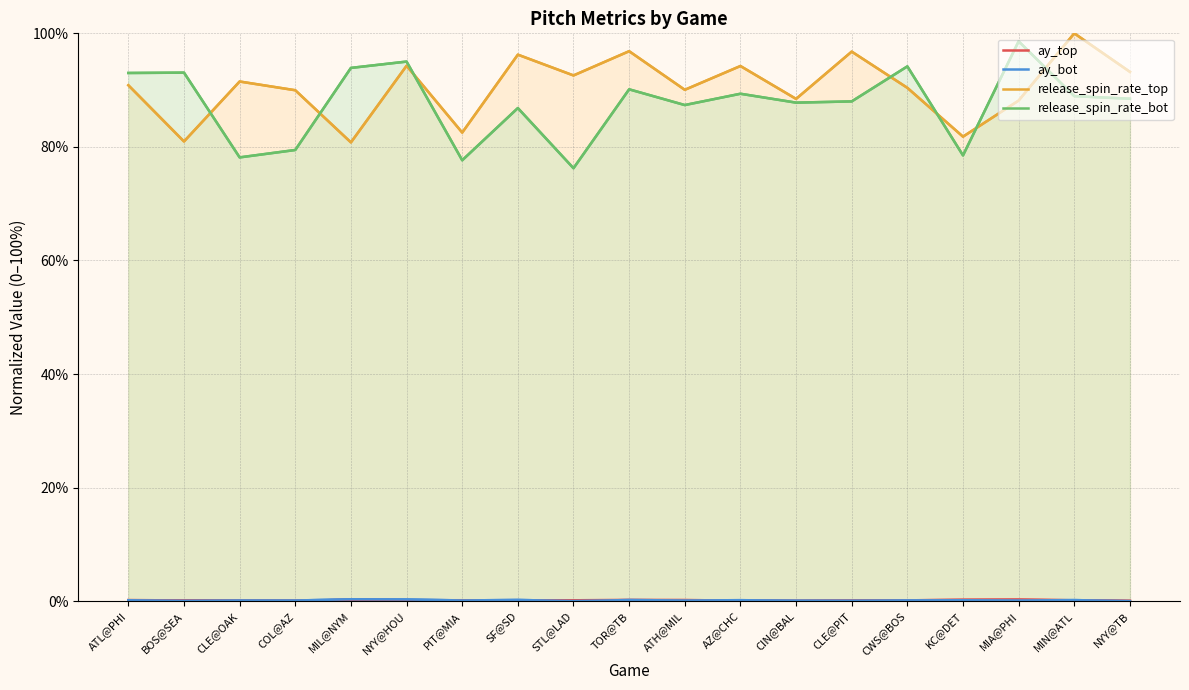

True or false: ay_bot and release_spin_rate_top cross at least once.

False